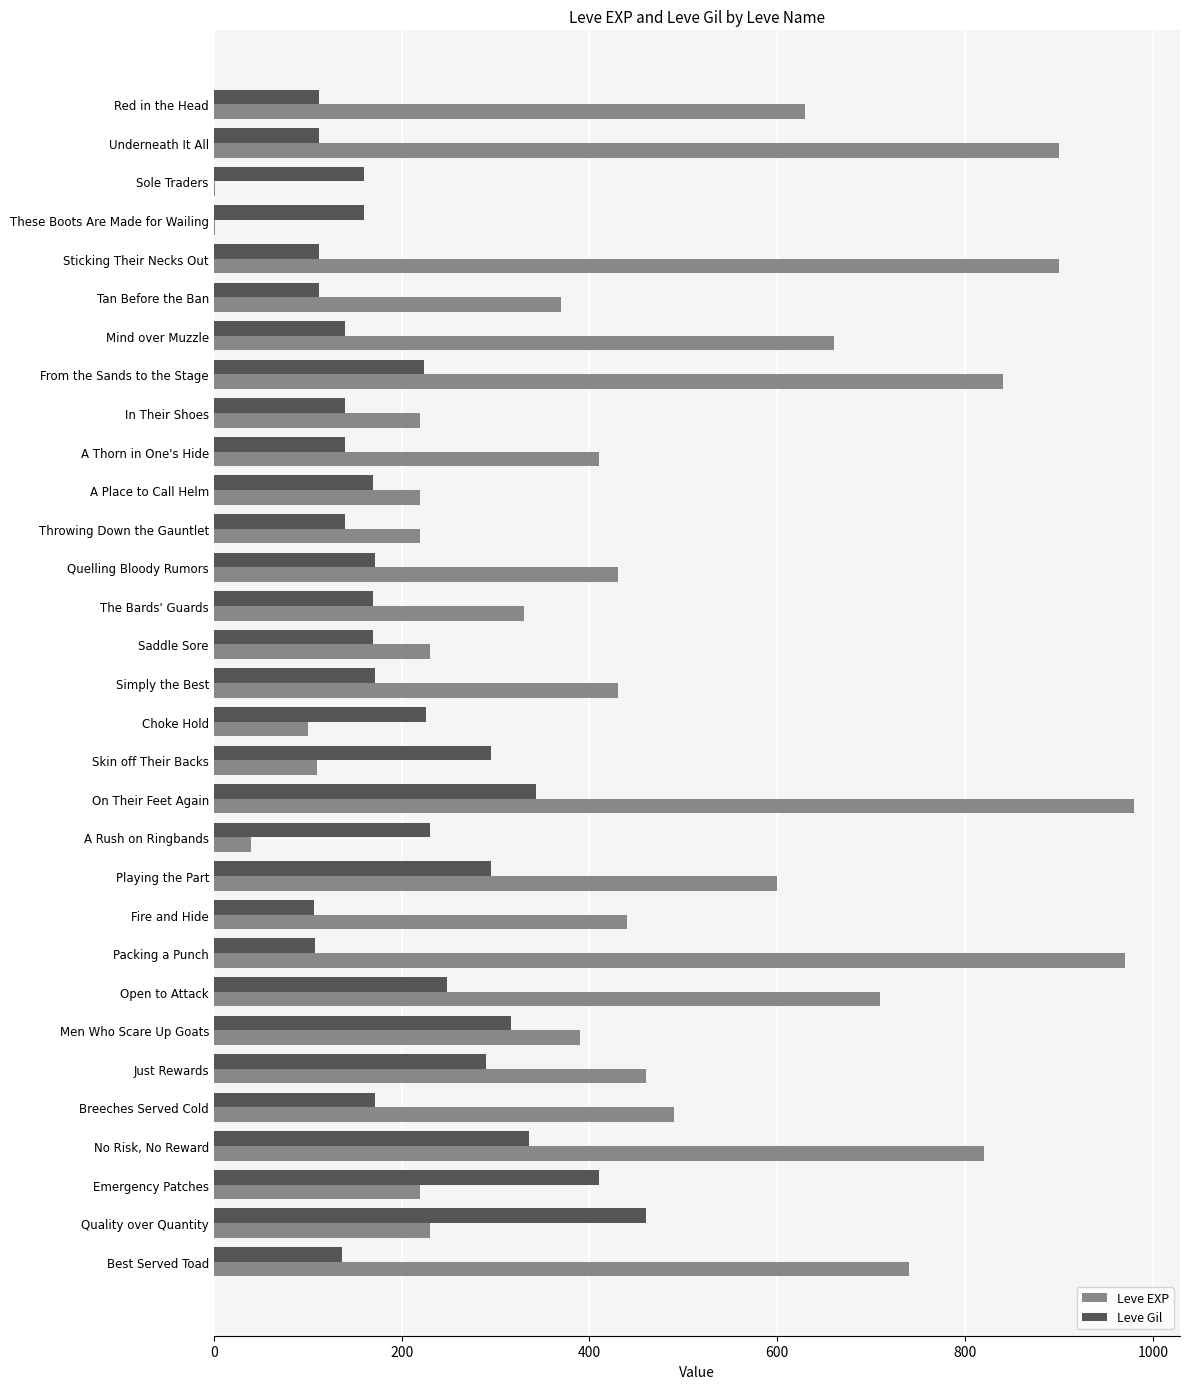

At which category is the sum across all series the highest?

On Their Feet Again